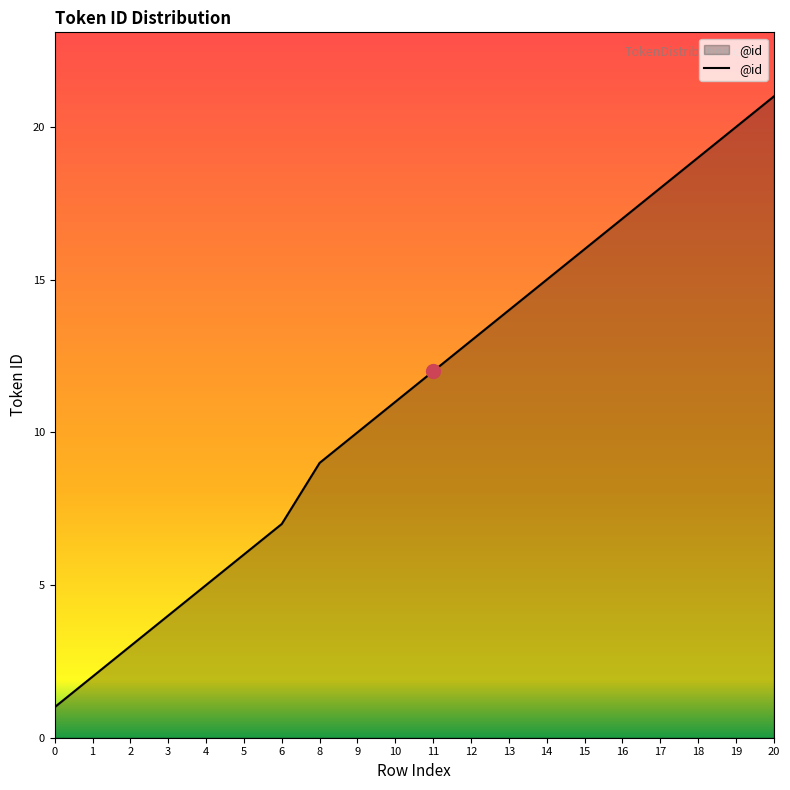

Reading right to left, transcribe all the data shown in this chart.

21	20	19	18	17	16	15	14	13	12	11	10	9	7	6	5	4	3	2	1